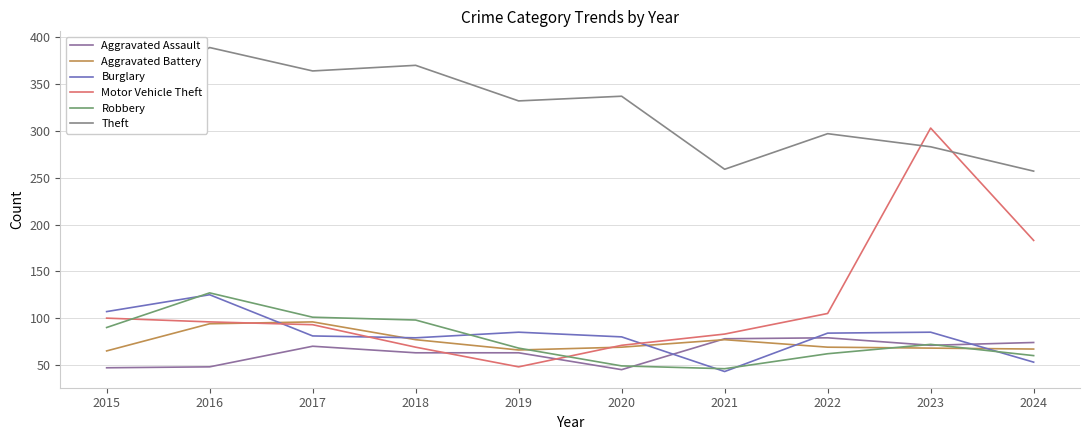

Does the chart display data point markers on the line(s)?

No